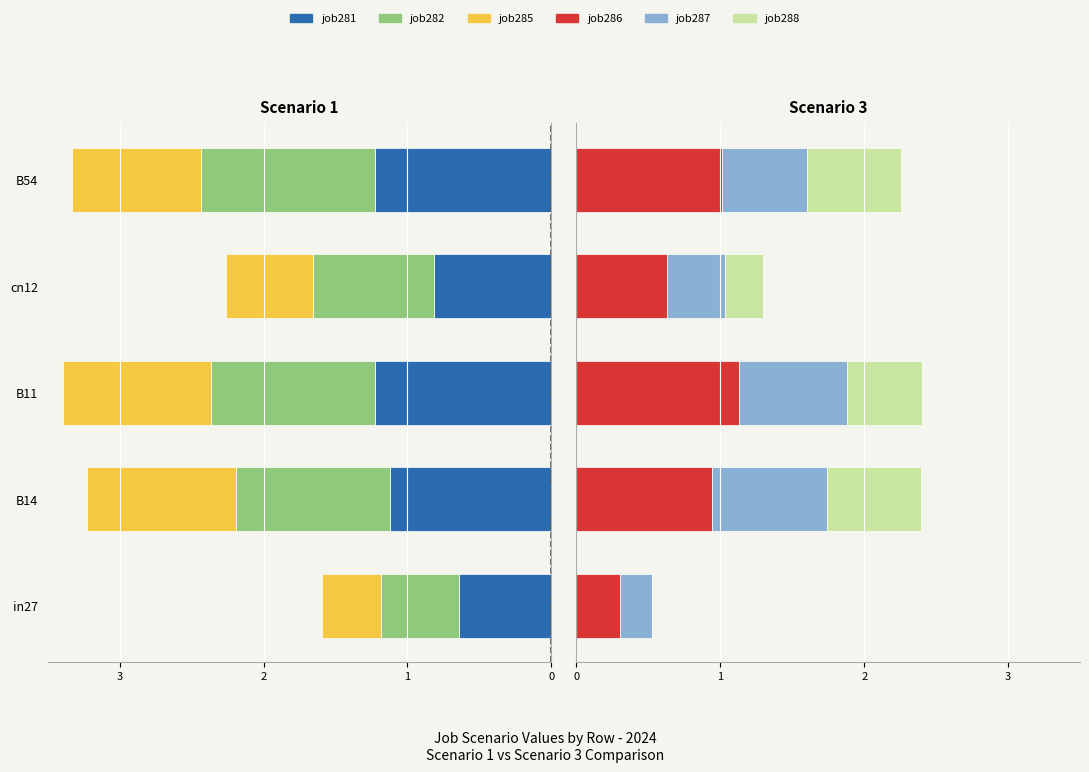

How many groups of bars are there?

5